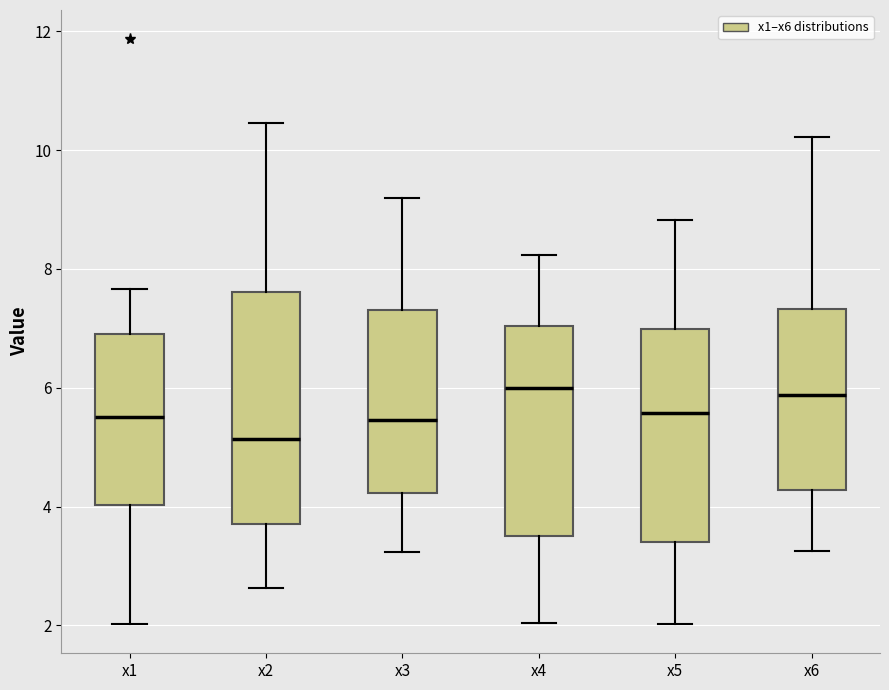

Reading left to right, read every box against the y-axis: the position of its median line, the range the box covers, and the ends of its whiskers. The values are not printed on the chart, so give them approximately, as read against the axis.

x1: median 5.6, box 4.0 to 7.0, whiskers 2.0 to 7.6
x2: median 5.2, box 3.8 to 7.6, whiskers 2.6 to 10.4
x3: median 5.4, box 4.2 to 7.4, whiskers 3.2 to 9.2
x4: median 6.0, box 3.4 to 7.0, whiskers 2.0 to 8.2
x5: median 5.6, box 3.4 to 7.0, whiskers 2.0 to 8.8
x6: median 5.8, box 4.2 to 7.4, whiskers 3.2 to 10.2